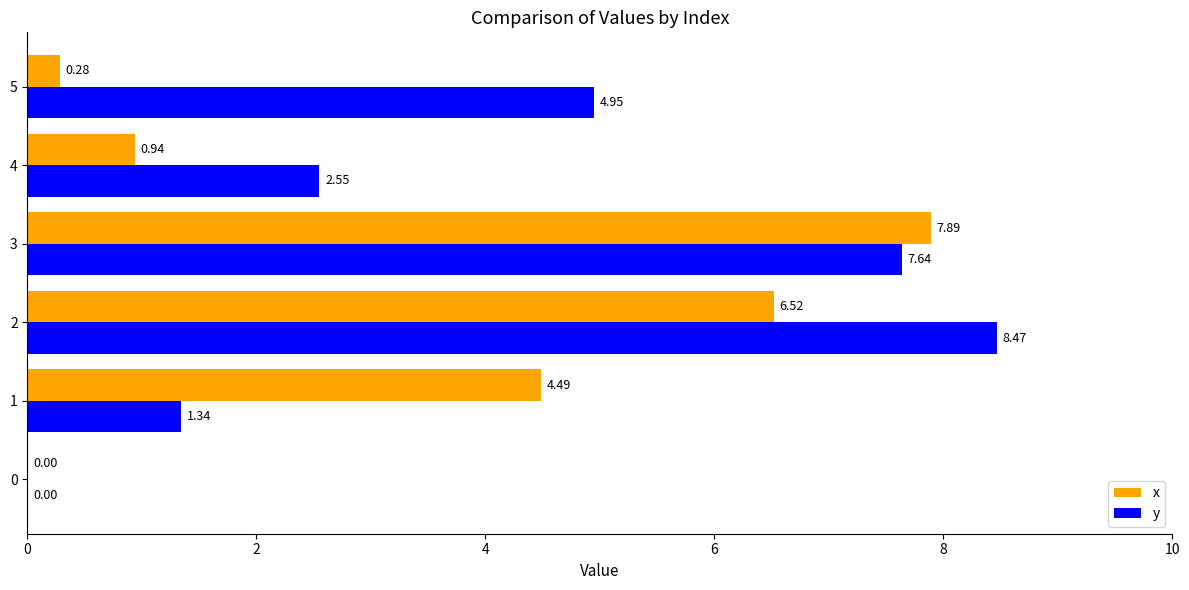

What is the sum of all x values?

20.1